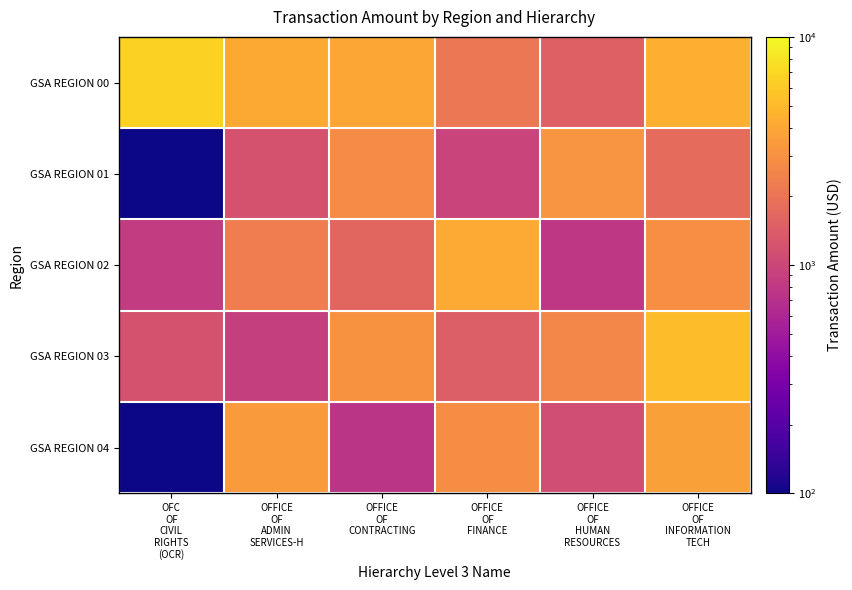

Which category has the lowest value across all series?

OFC
OF
CIVIL
RIGHTS
(OCR)